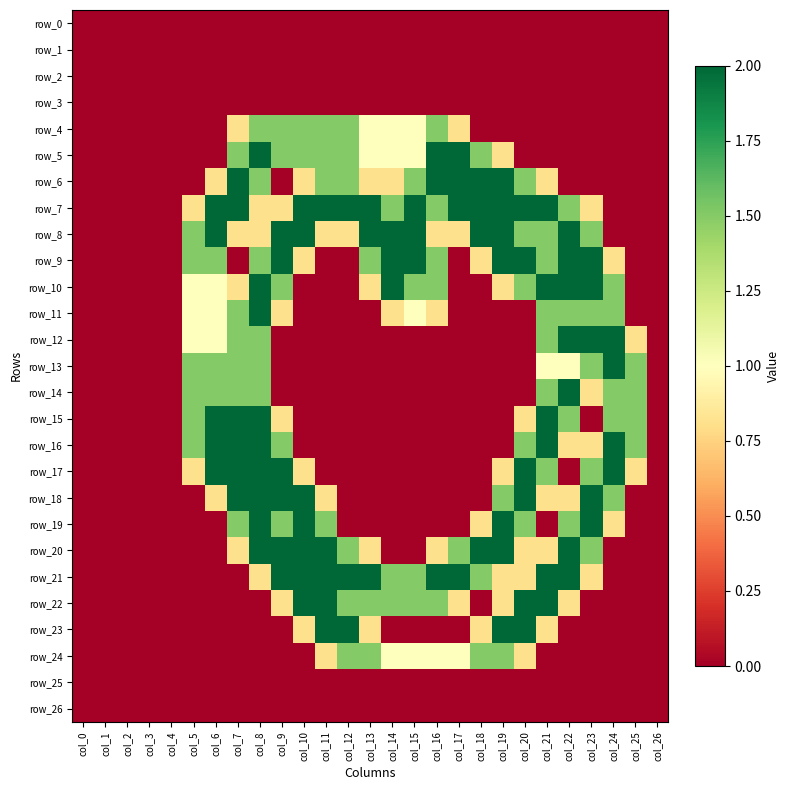

The value of row_9 at col_26 is 0.0. True or false?

True